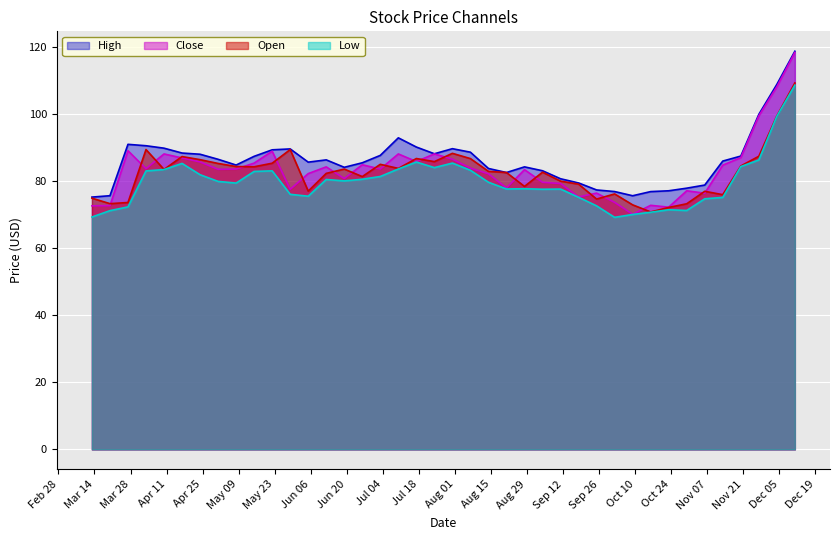

The Low series shows 134.6 at 2023-07-31. True or false?

False